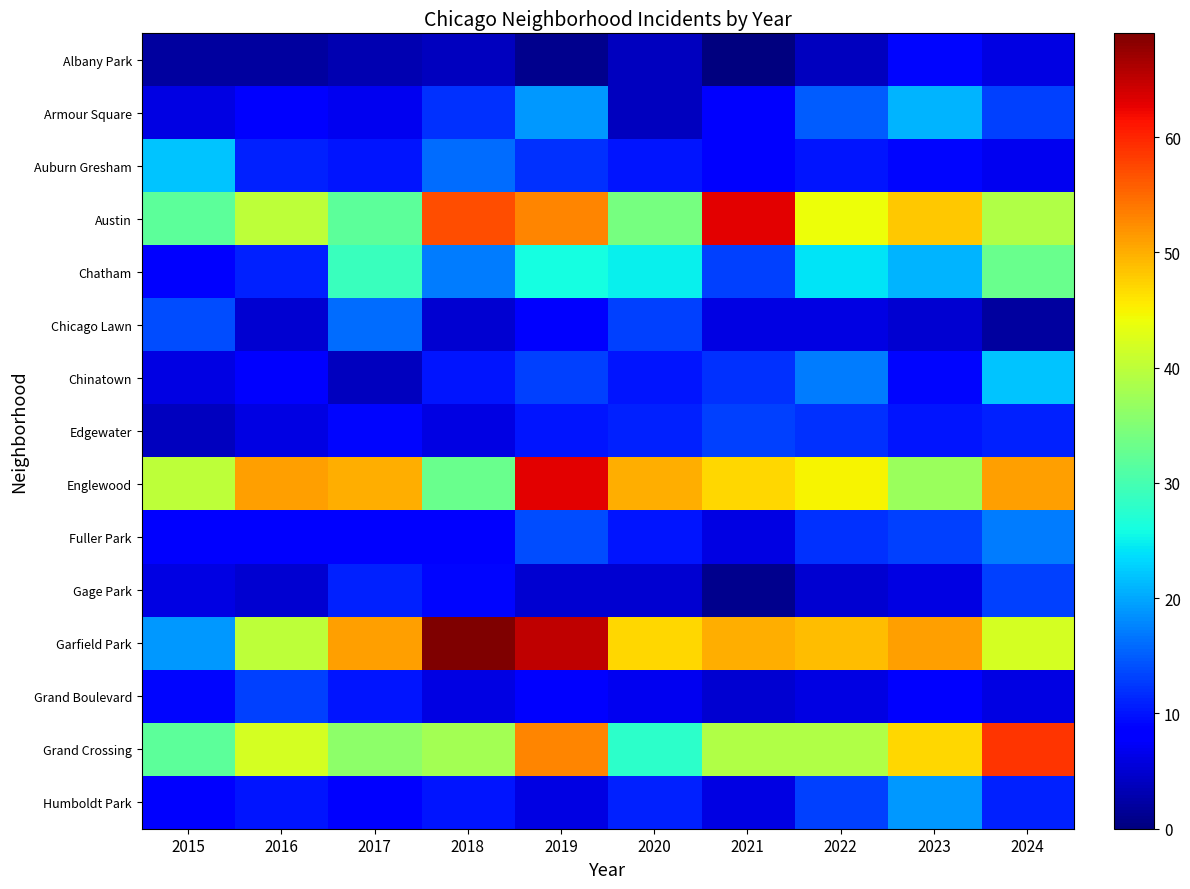

Reading left to right, extract all data points from this chart.

Albany Park: 2015=2	2016=2	2017=3	2018=4	2019=1	2020=4	2021=0	2022=4	2023=9	2024=6
Armour Square: 2015=6	2016=8	2017=7	2018=12	2019=19	2020=4	2021=8	2022=15	2023=21	2024=13
Auburn Gresham: 2015=22	2016=11	2017=10	2018=16	2019=12	2020=10	2021=8	2022=10	2023=9	2024=7
Austin: 2015=32	2016=40	2017=32	2018=57	2019=53	2020=34	2021=63	2022=44	2023=48	2024=39
Chatham: 2015=8	2016=11	2017=29	2018=17	2019=26	2020=25	2021=13	2022=24	2023=21	2024=33
Chicago Lawn: 2015=14	2016=5	2017=16	2018=5	2019=8	2020=13	2021=6	2022=6	2023=5	2024=2
Chinatown: 2015=6	2016=8	2017=4	2018=10	2019=13	2020=10	2021=12	2022=17	2023=9	2024=22
Edgewater: 2015=4	2016=6	2017=9	2018=6	2019=10	2020=11	2021=13	2022=12	2023=10	2024=11
Englewood: 2015=40	2016=51	2017=50	2018=33	2019=63	2020=50	2021=47	2022=45	2023=37	2024=51
Fuller Park: 2015=8	2016=8	2017=8	2018=8	2019=14	2020=10	2021=6	2022=12	2023=13	2024=17
Gage Park: 2015=6	2016=5	2017=11	2018=9	2019=5	2020=5	2021=1	2022=5	2023=6	2024=13
Garfield Park: 2015=19	2016=40	2017=51	2018=69	2019=65	2020=47	2021=50	2022=49	2023=51	2024=42
Grand Boulevard: 2015=9	2016=13	2017=10	2018=6	2019=8	2020=7	2021=5	2022=6	2023=8	2024=6
Grand Crossing: 2015=32	2016=42	2017=36	2018=38	2019=53	2020=28	2021=39	2022=39	2023=47	2024=59
Humboldt Park: 2015=8	2016=10	2017=8	2018=10	2019=6	2020=11	2021=6	2022=13	2023=19	2024=11